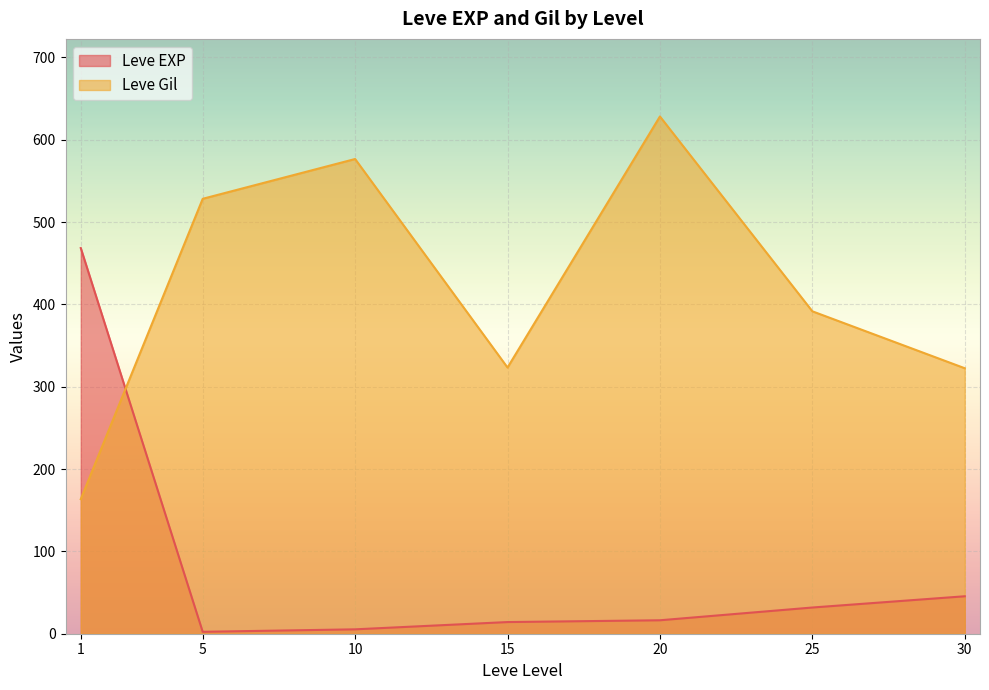

How many distinct data groups are displayed?

2